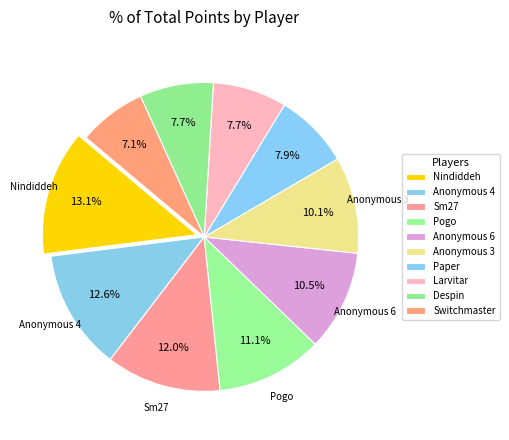

The Anonymous 3 slice represents 1% of the pie. True or false?

False